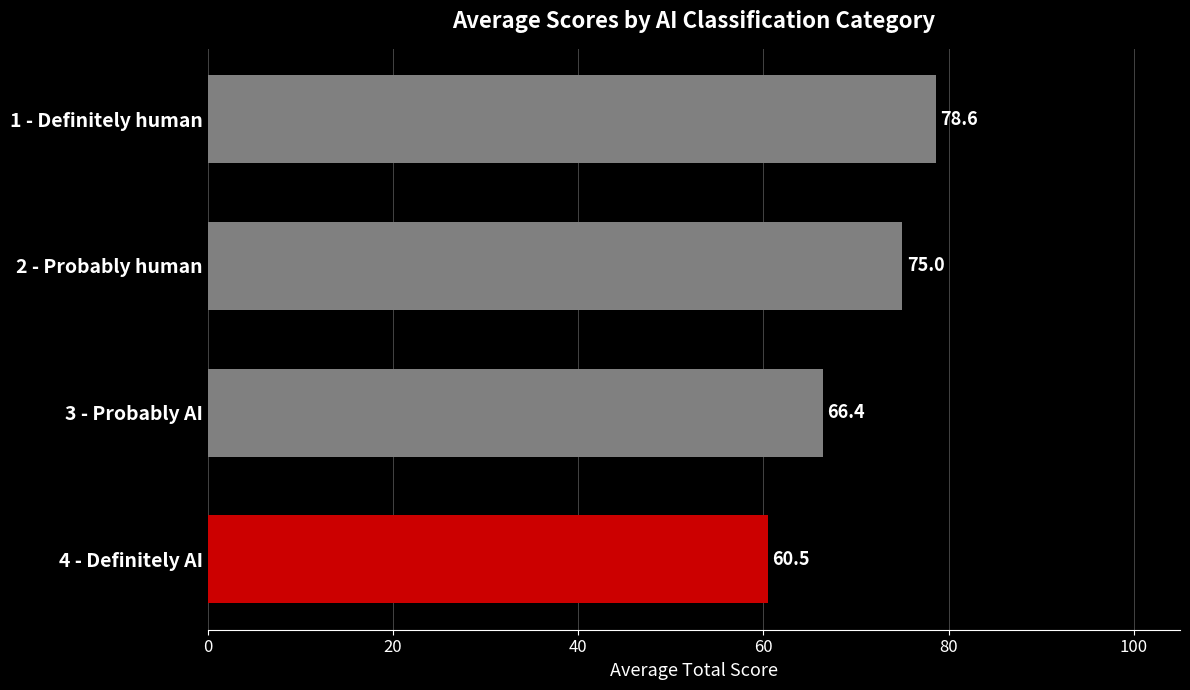

Which has a higher value, 3 - Probably AI or 1 - Definitely human?

1 - Definitely human